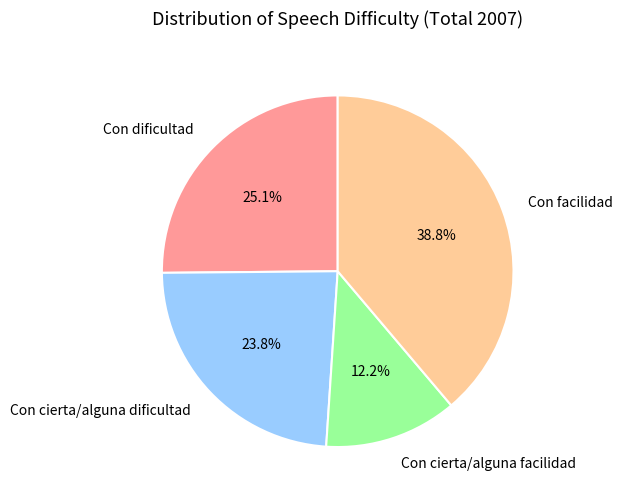

What is the total percentage of Con cierta/alguna facilidad and Con cierta/alguna dificultad?

36.0%